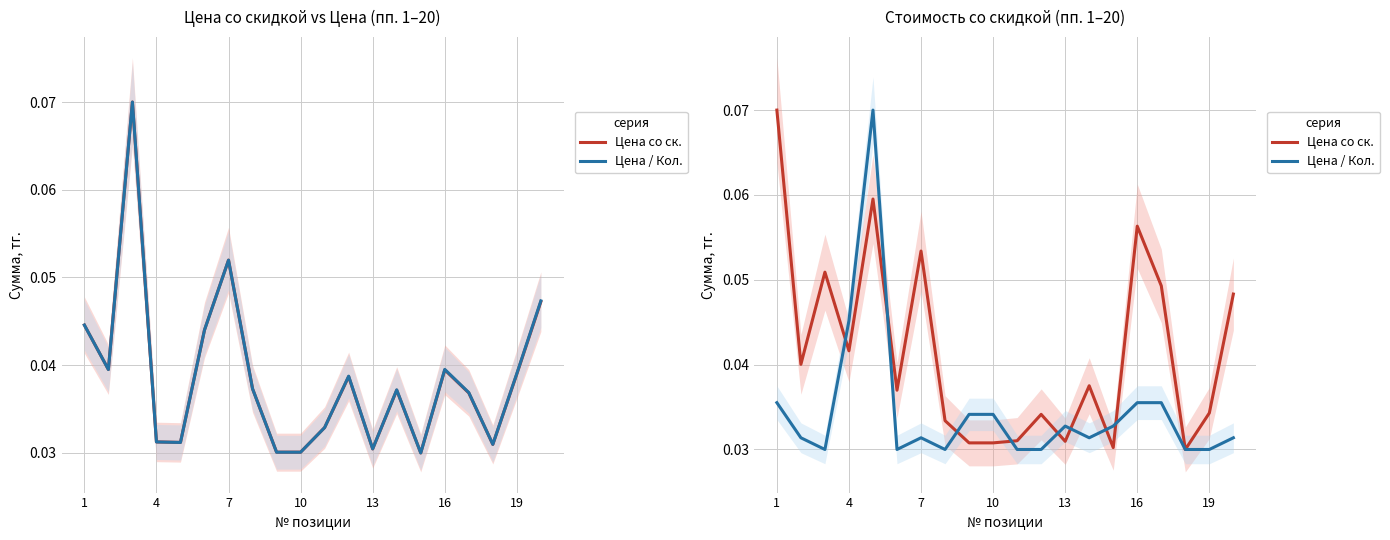

In Цена / Кол., how many points are higher than both neighbors (excluding endpoints)?

3